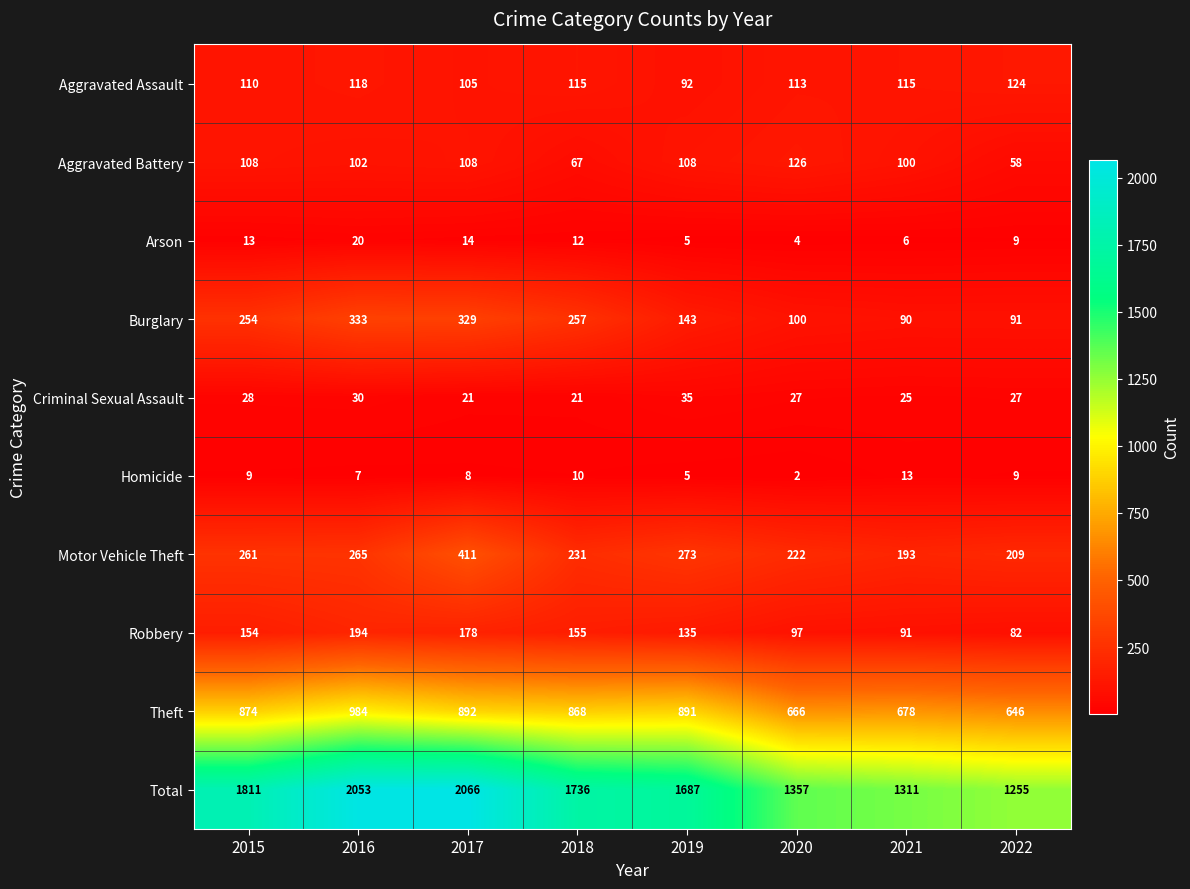

Between 2019 and 2022, which series saw the biggest shift?

Total